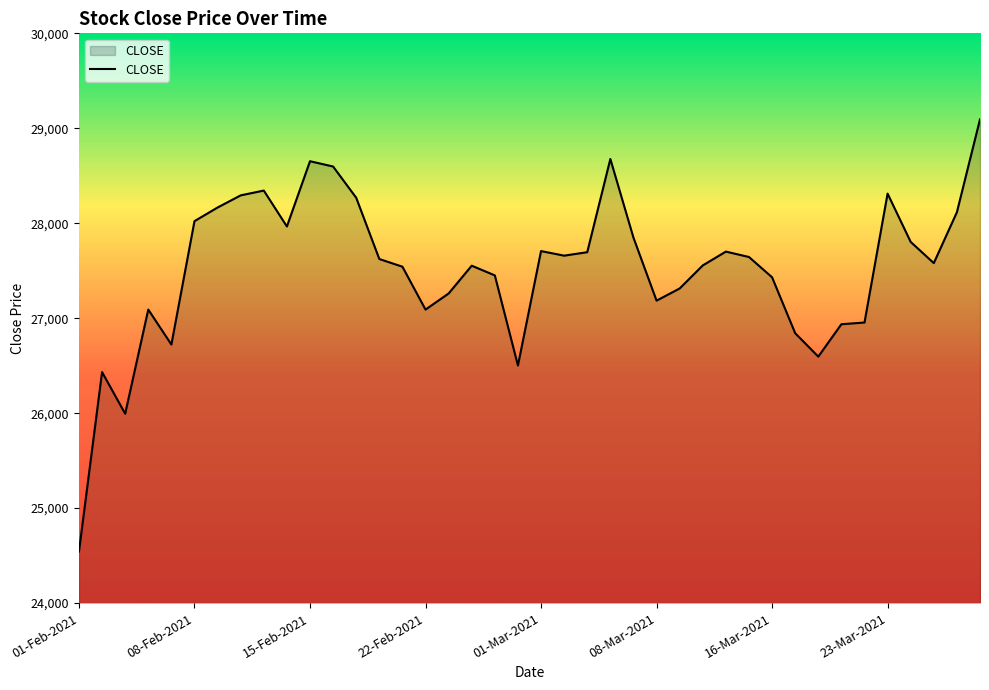

What is the sum of all values?

1100770.4